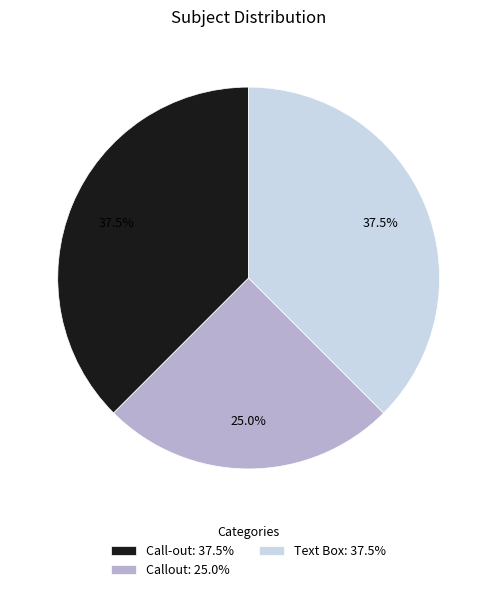

Do Text Box: 37.5% and Call-out: 37.5% together represent more than half of the pie?

Yes